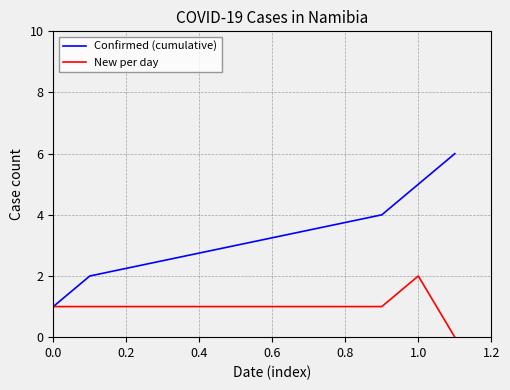

Reading left to right, list all the values displayed in this chart.

Confirmed (cumulative): 1	2	3	4	5	6
New per day: 1	1	1	1	2	0